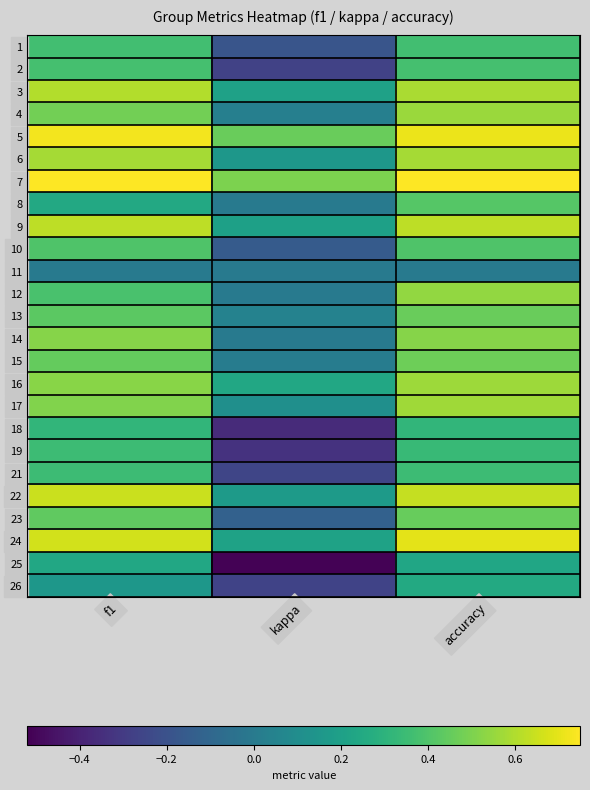

What is the smallest value displayed?

-0.5